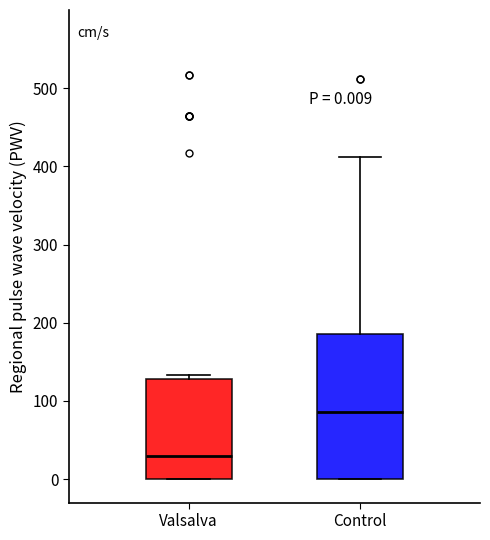

Comparing the boxes themselves (not the whiskers), which one is the tallest?

Control